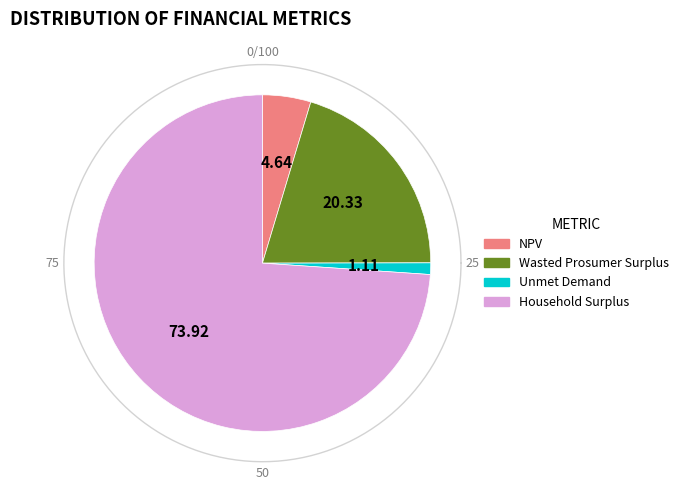

The NPV slice represents 1% of the pie. True or false?

False